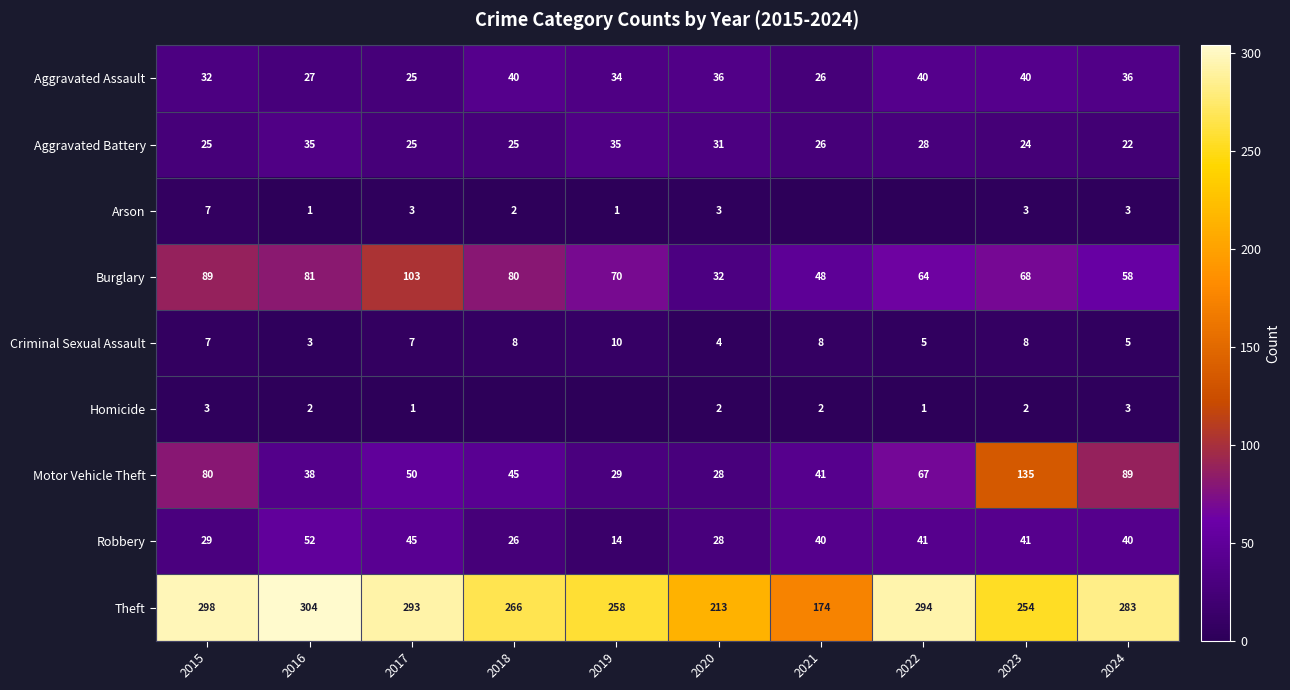

Which label corresponds to the largest value in the chart?

2016